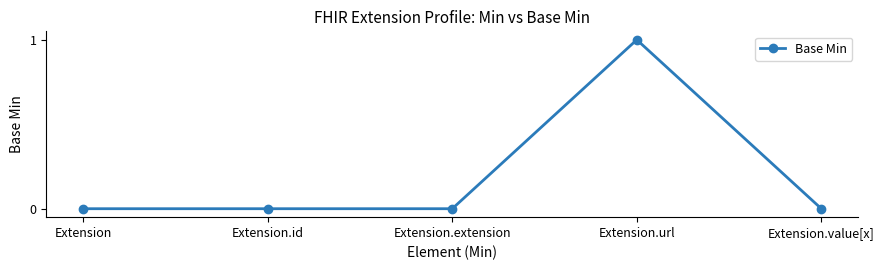

Reading left to right, transcribe all the data shown in this chart.

Extension=0	Extension.id=0	Extension.extension=0	Extension.url=1	Extension.value[x]=0